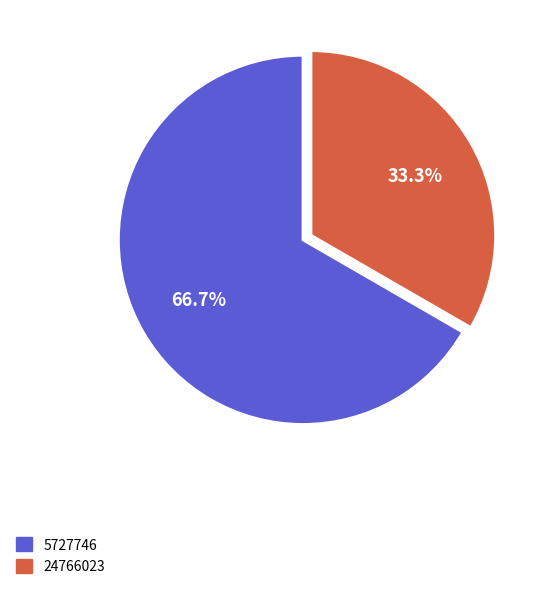

What percentage is the 24766023 slice, to the nearest percent?

33%